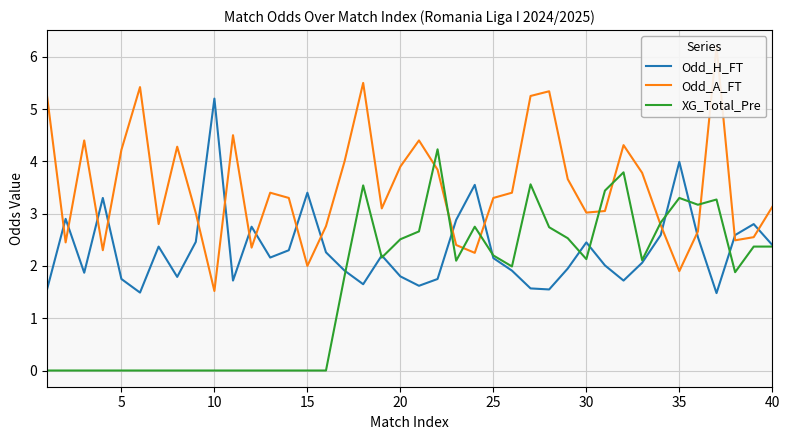

How many interior local peaks does the Odd_A_FT series have?

10